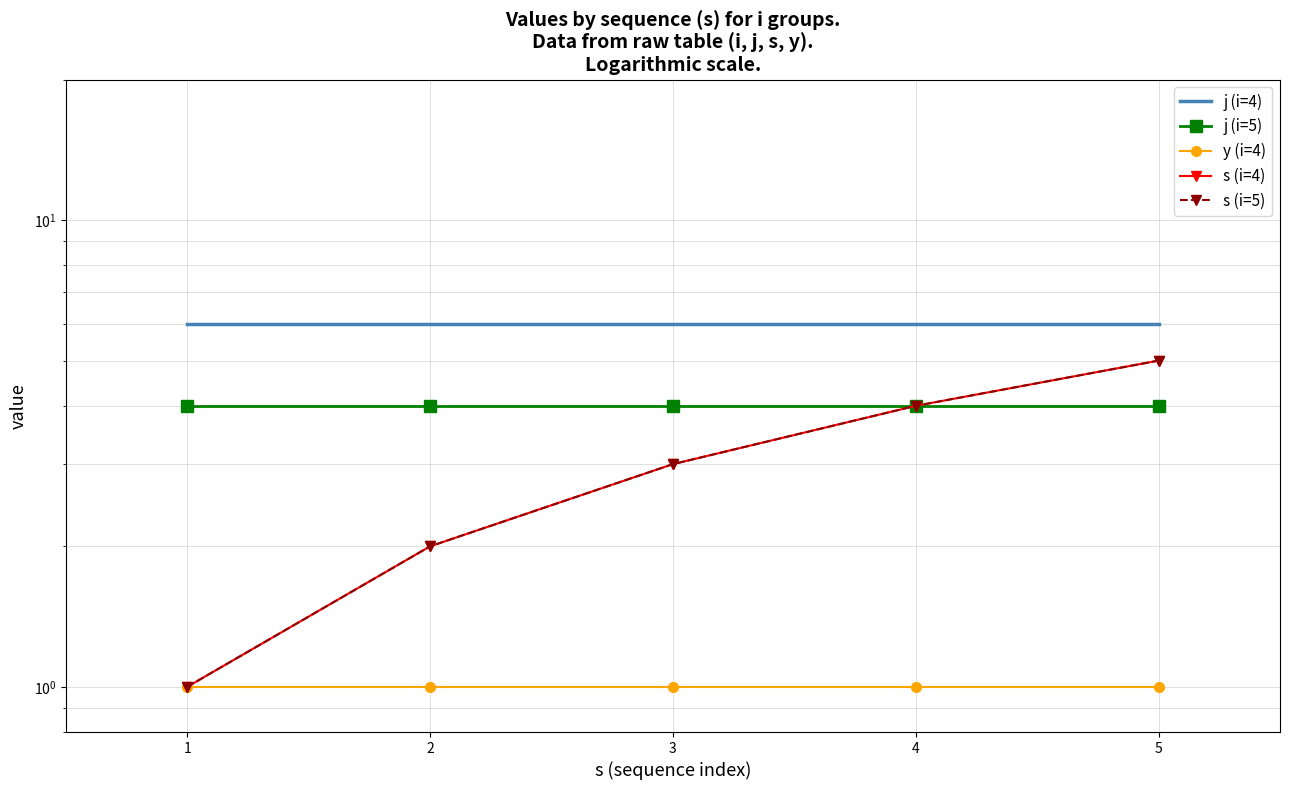

Where does the s (i=4) series first go above 3?

4